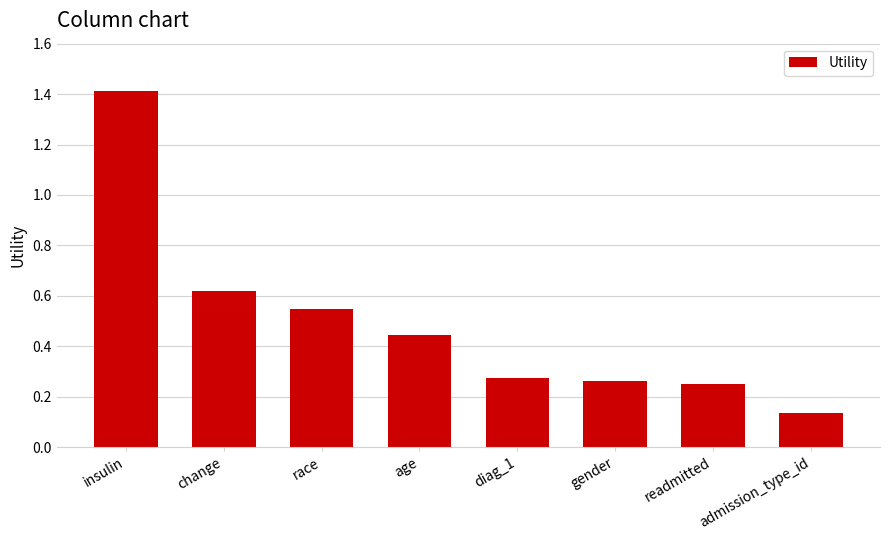

At which category does the chart reach its peak across all series?

insulin